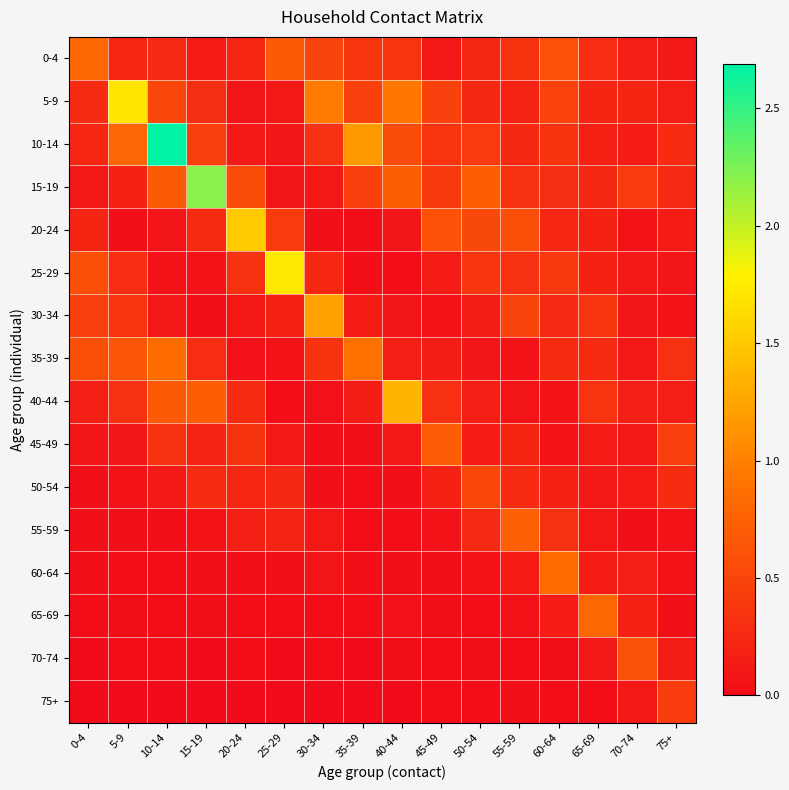

Which category has the lowest value across all series?

35-39